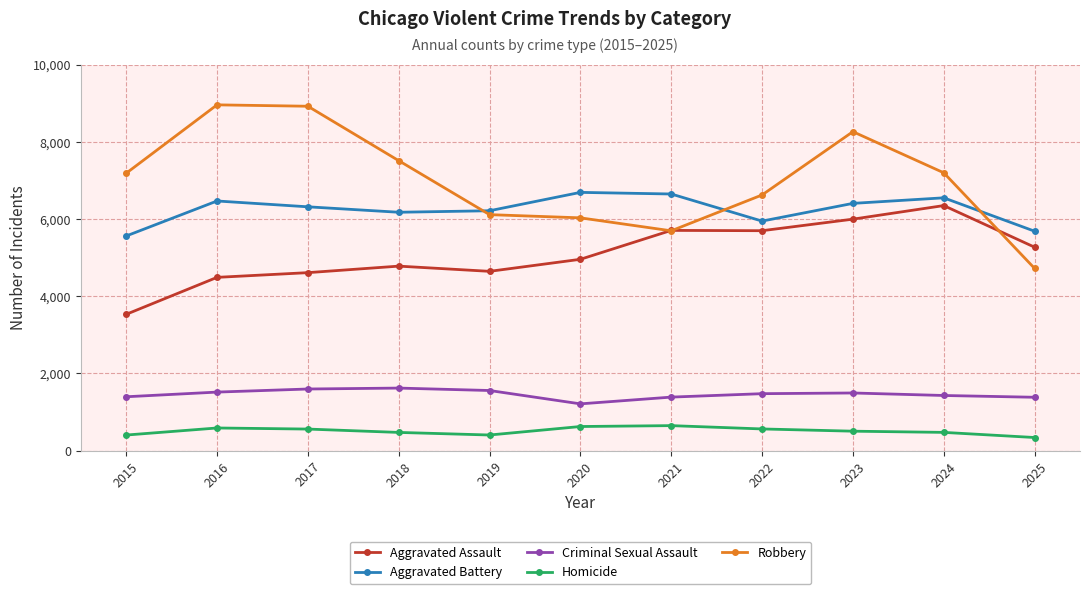

Rank the series at 2025 from highest to lowest value.

Aggravated Battery, Aggravated Assault, Robbery, Criminal Sexual Assault, Homicide